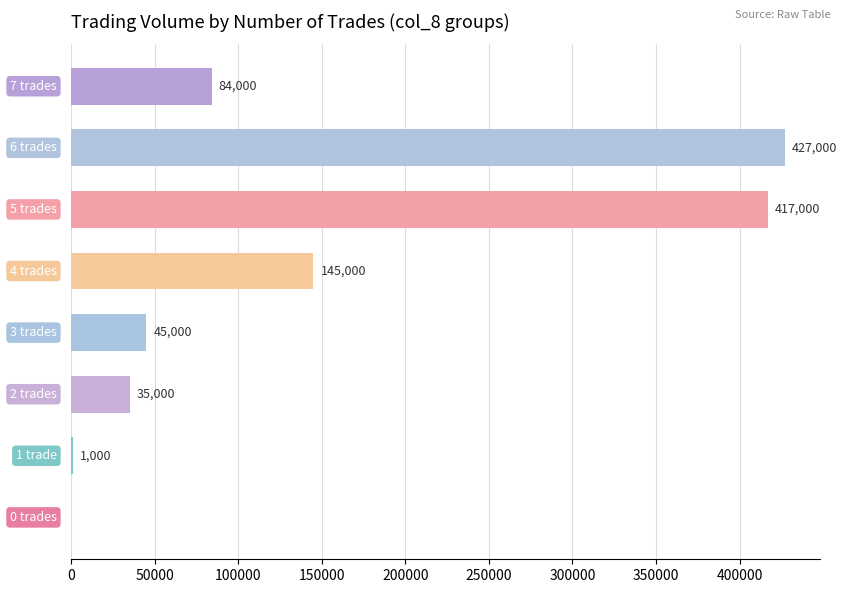

What is the sum of all values?

1154000